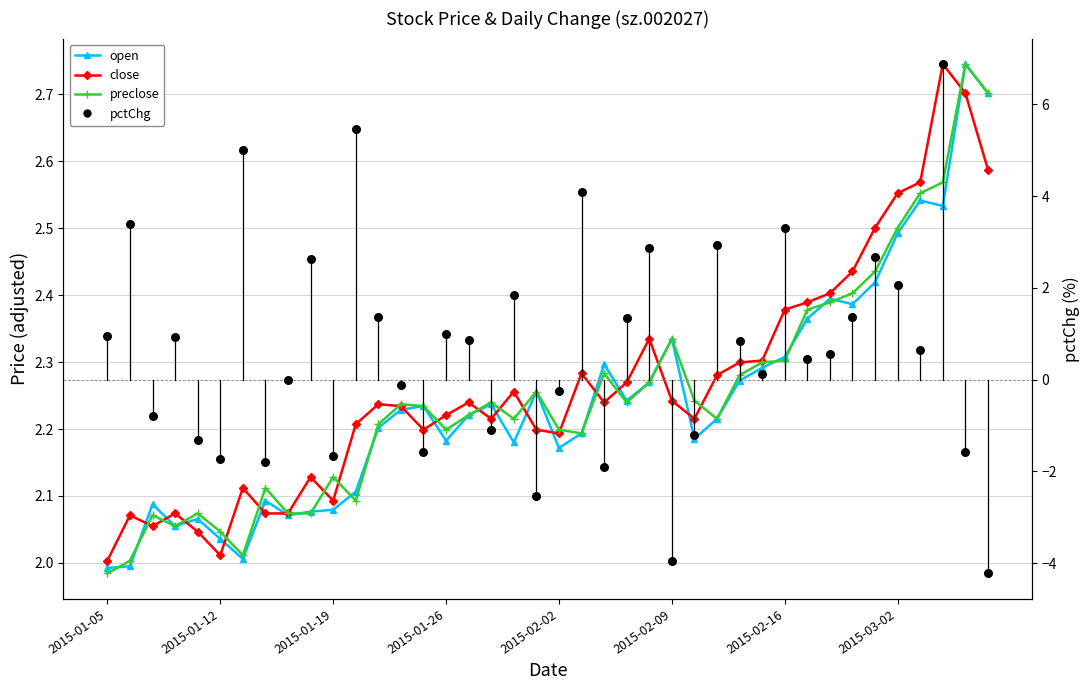

Is the value of pctChg at 2015-02-02 greater than the value of open at 39?

No